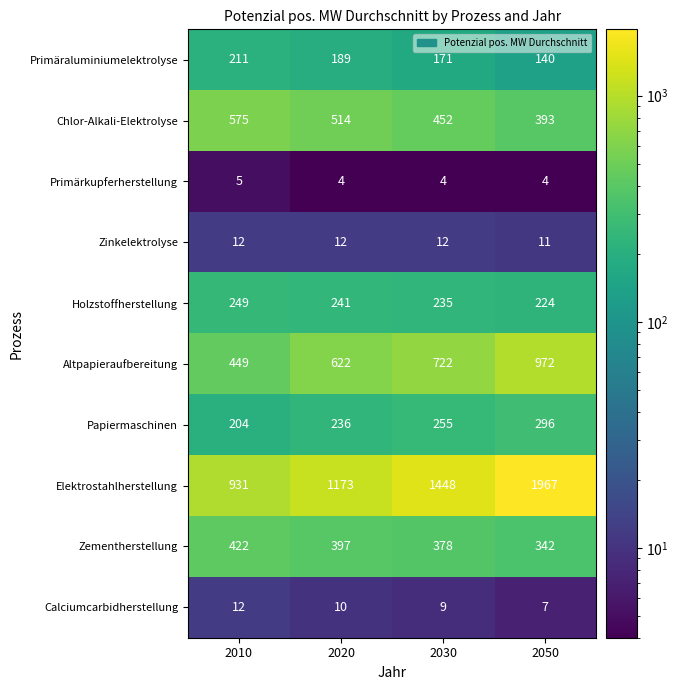

Is it true that Primärkupferherstellung equals 4 at 2030?

True